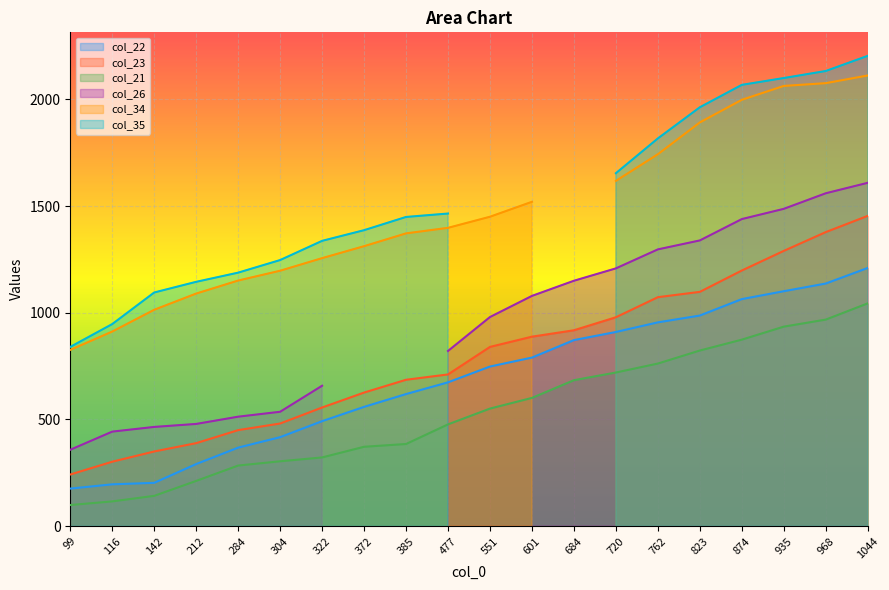

The value of col_23 at 762 is 1891. True or false?

False